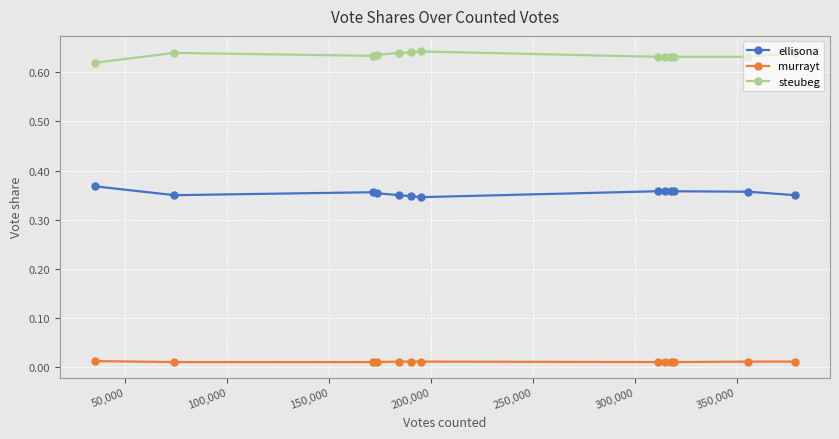

Count the ellisona values in the range 0 to 1.

13